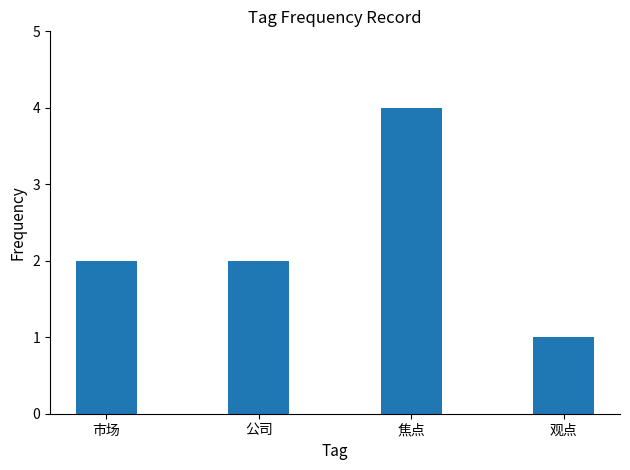

Reading left to right, extract all data points from this chart.

市场=2	公司=2	焦点=4	观点=1